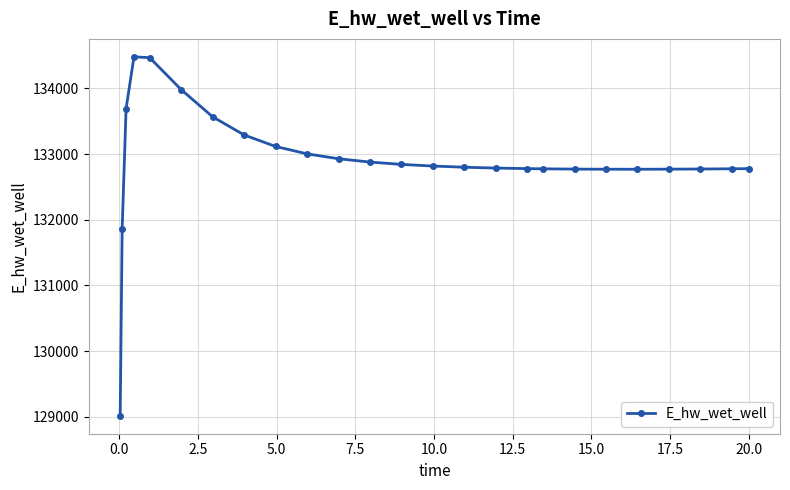

What is the sum of all values?

3322500.2